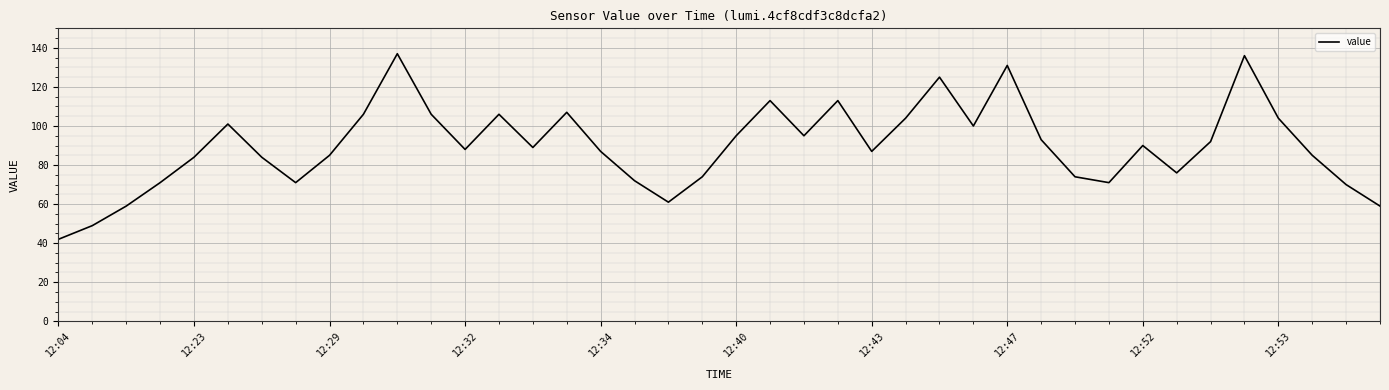

What is the maximum value shown in the chart?

137